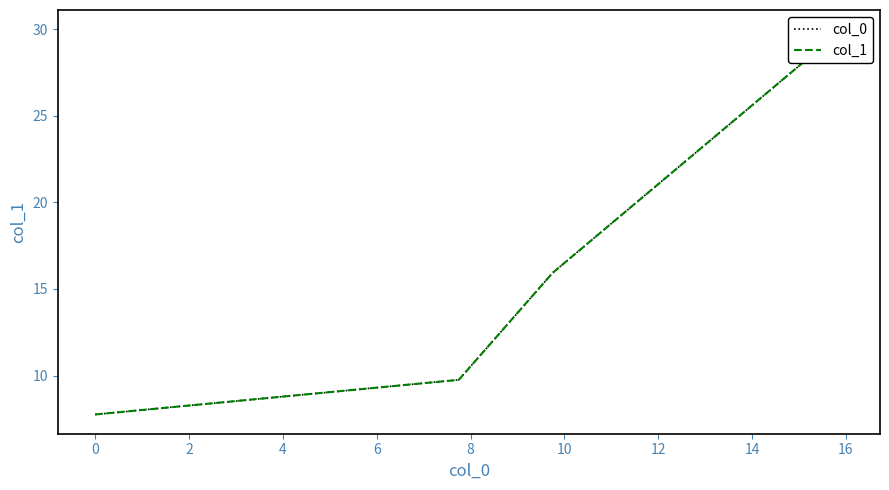

What is the difference between the maximum and minimum values in the col_0 series?

22.2